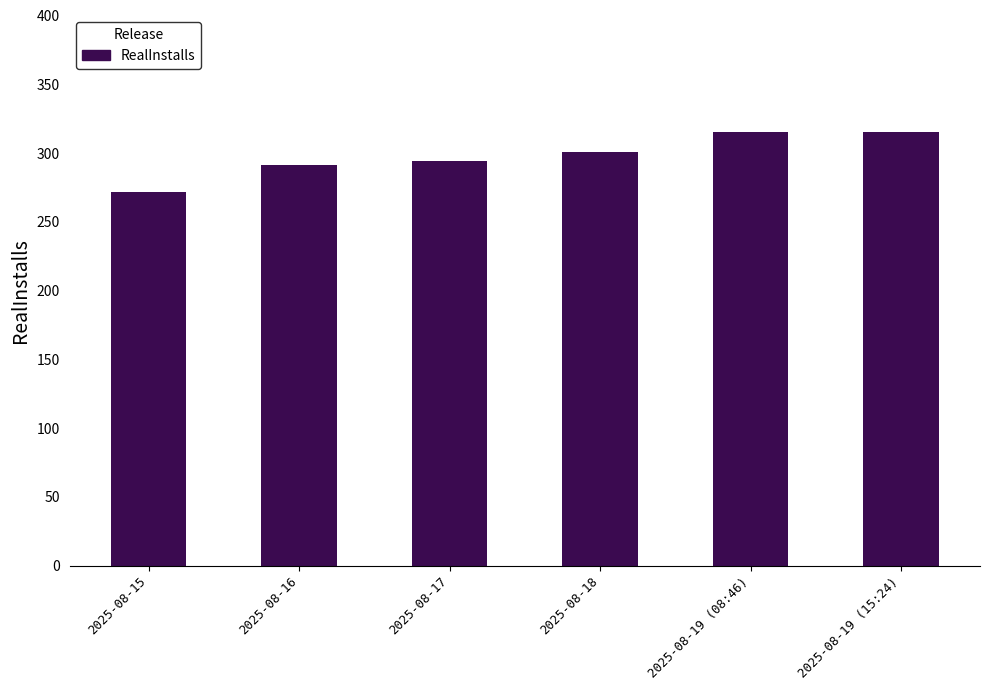

Between 2025-08-15 and 2025-08-18, which is larger?

2025-08-18